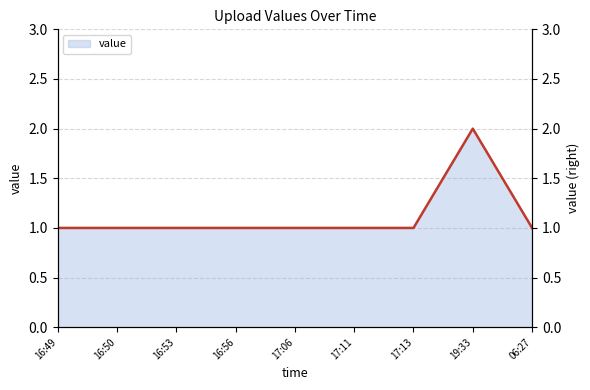

What is the value of the 9th point from the left?

1